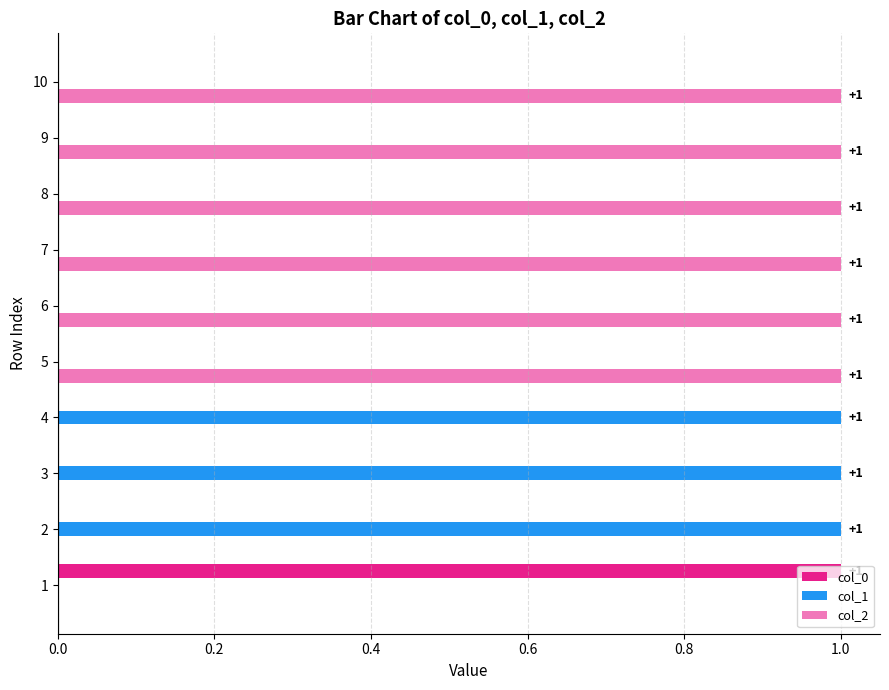

How many categories are shown in the chart?

10